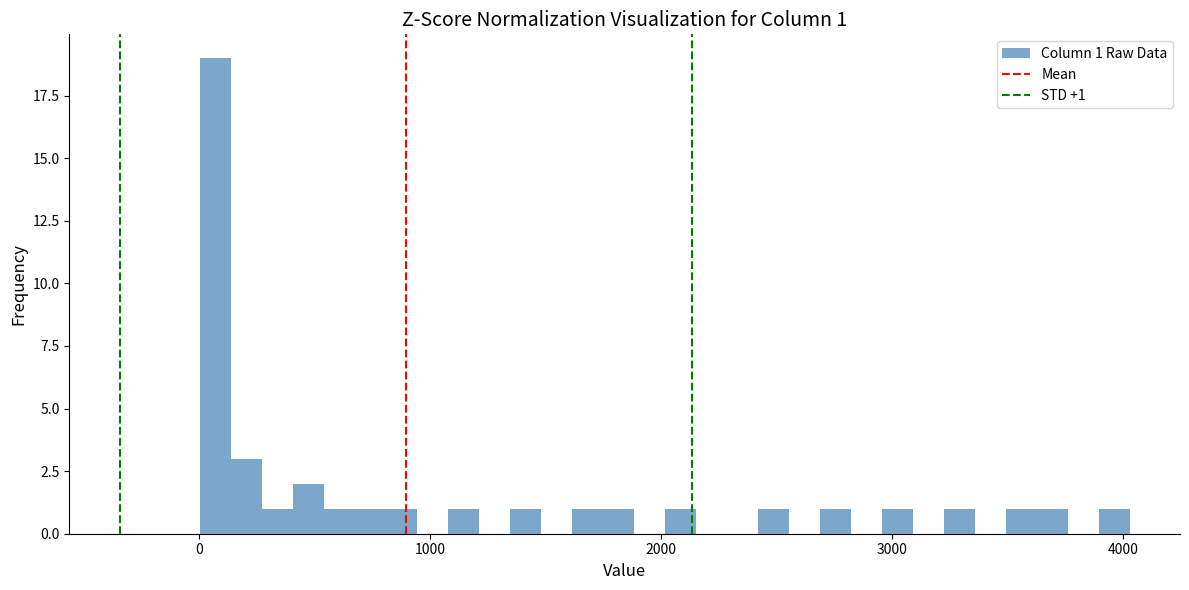

Read against the x-axis, roughly where is the centre of the tallest bar?

100